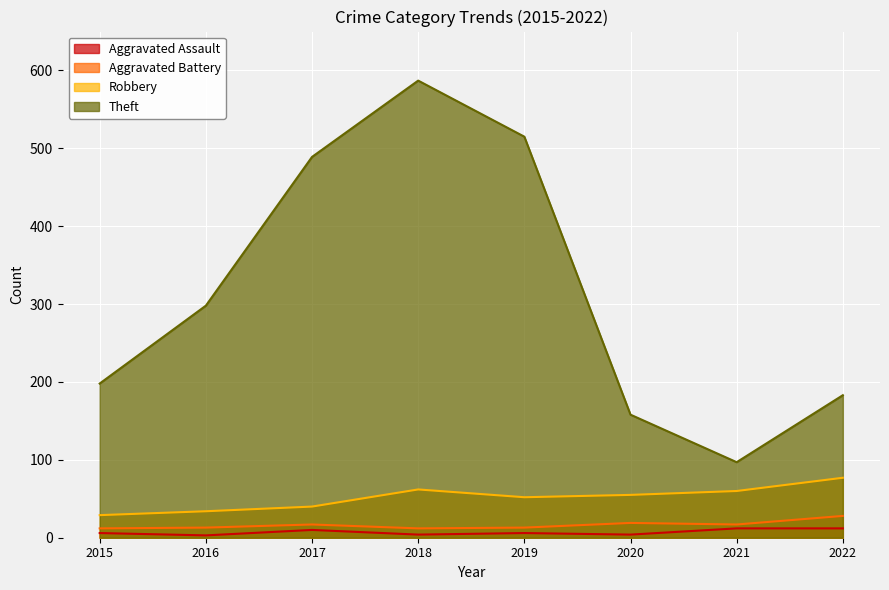

At which label is Aggravated Assault closest to 7?

2015